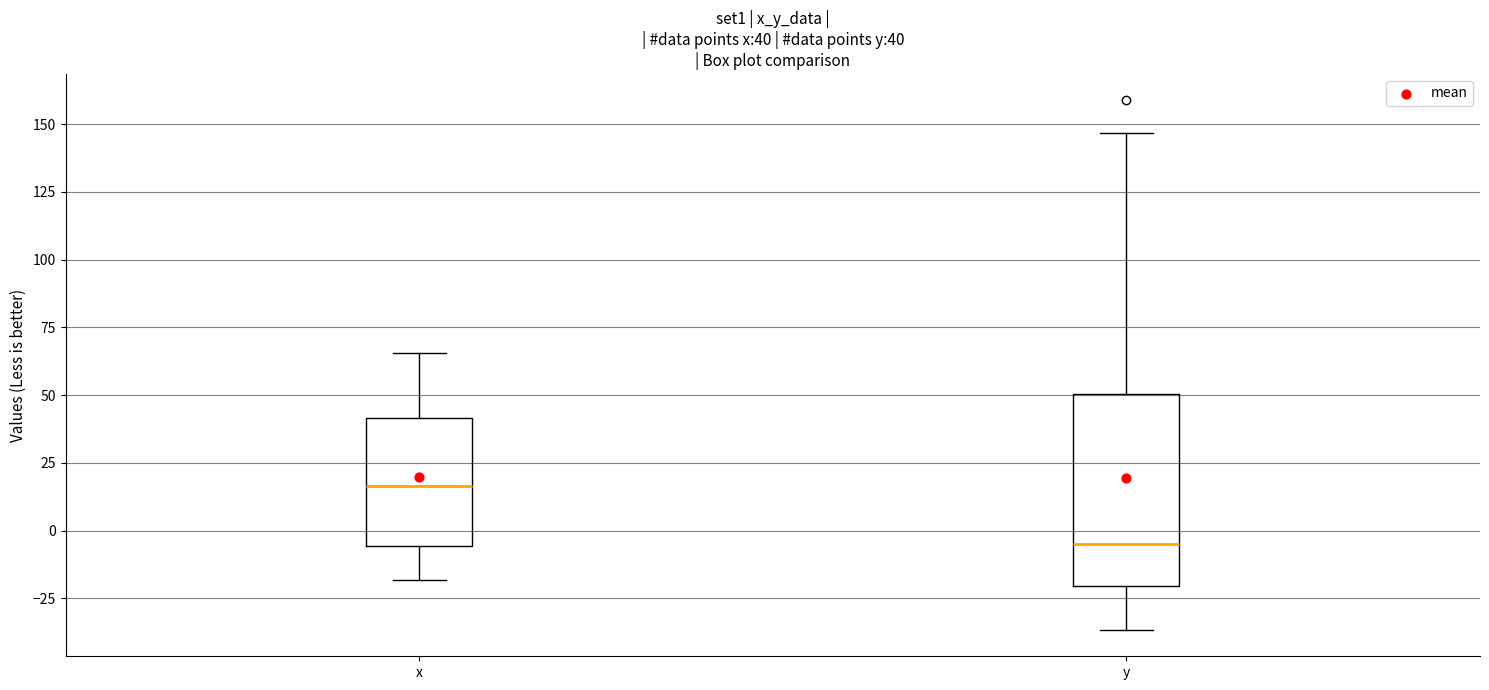

Comparing the boxes themselves (not the whiskers), which one is the tallest?

y